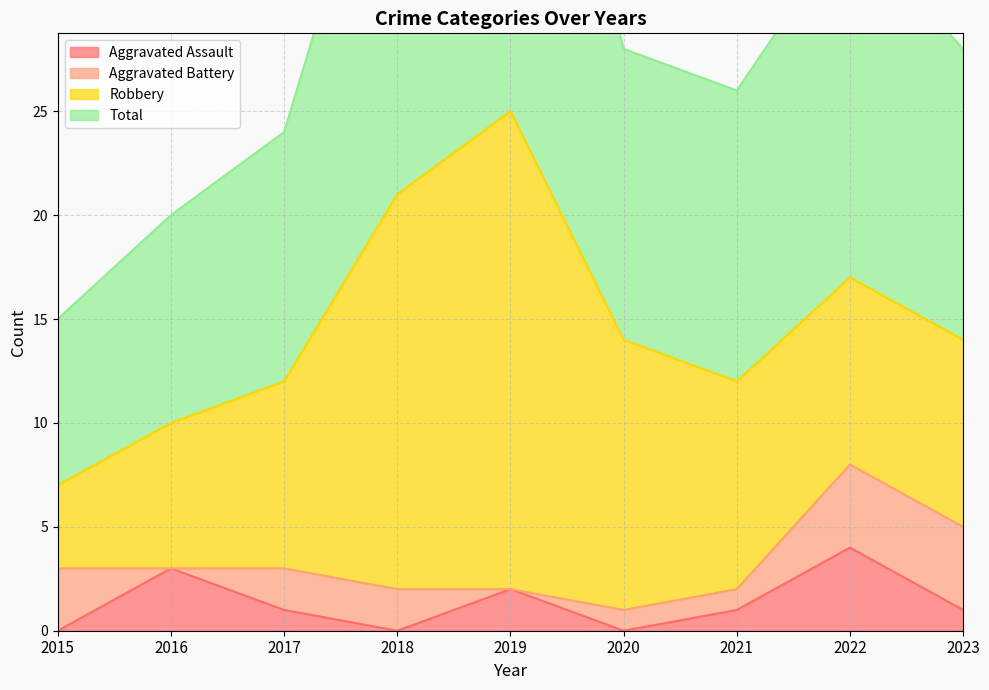

True or false: Aggravated Assault and Total cross at least once.

False